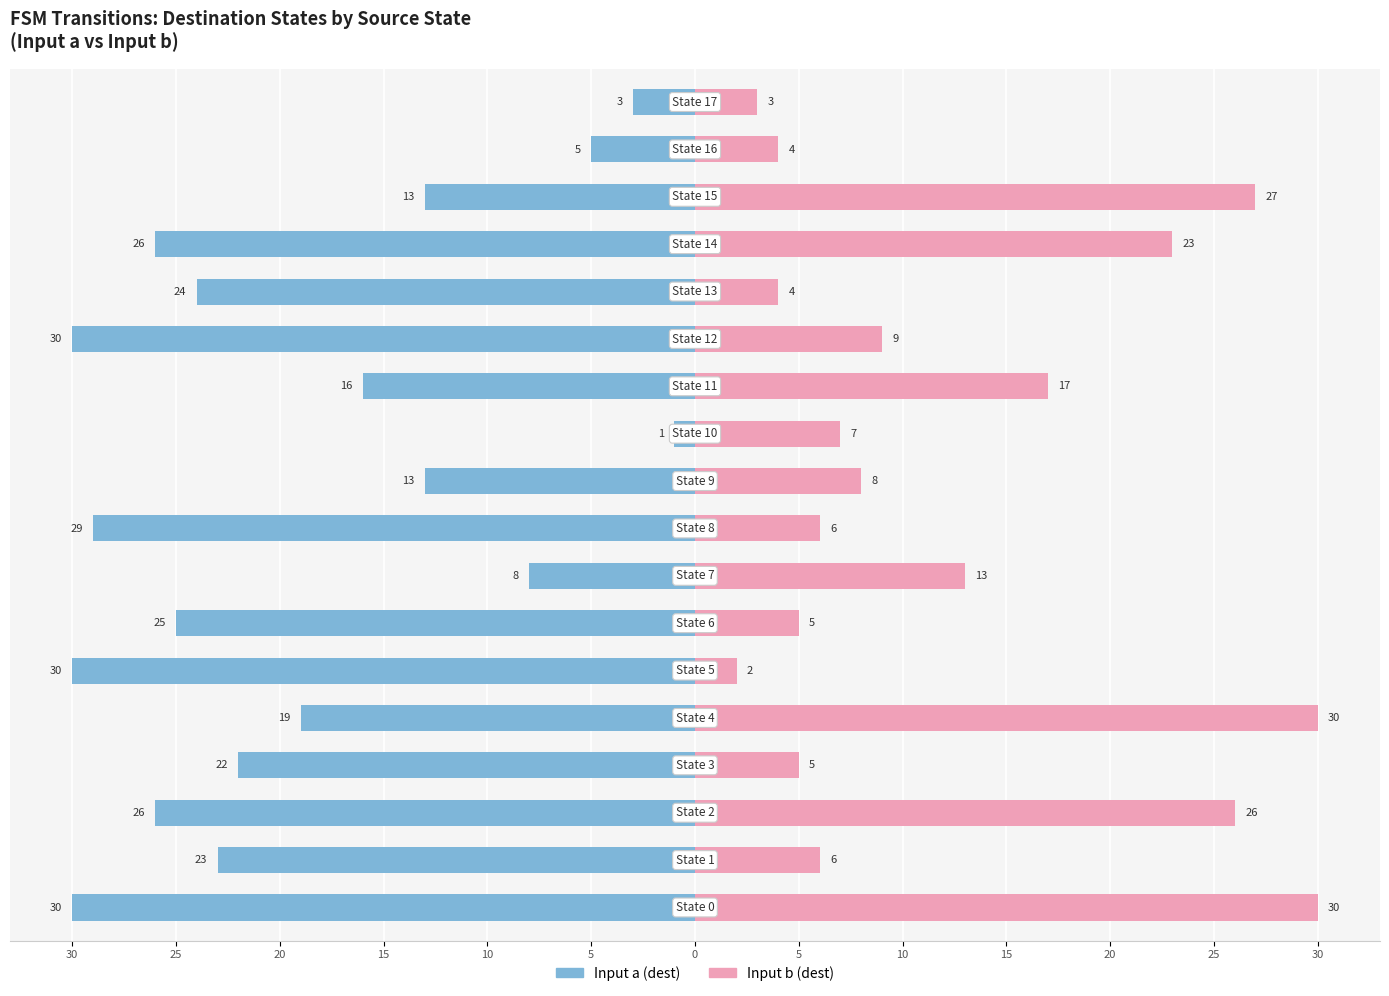

What is the difference between the maximum and minimum values in the Input b (dest) series?

28